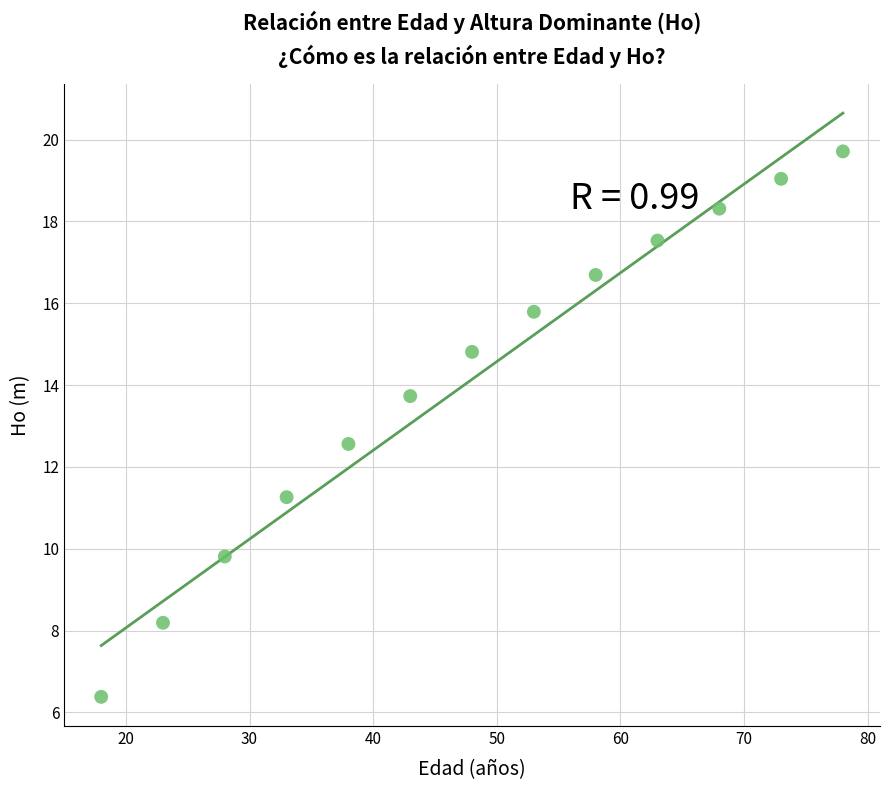

What is the range of Y values (max minus min)?

13.3